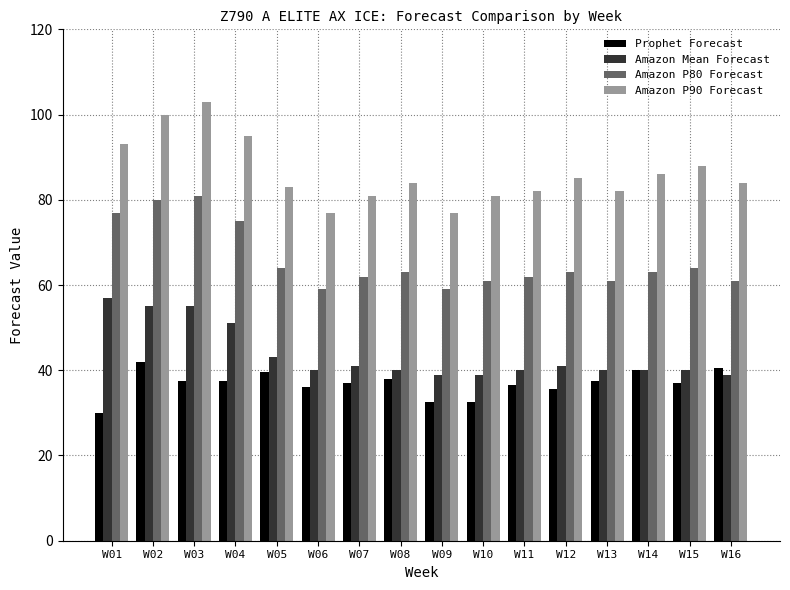

Count the number of categories in the chart.

16